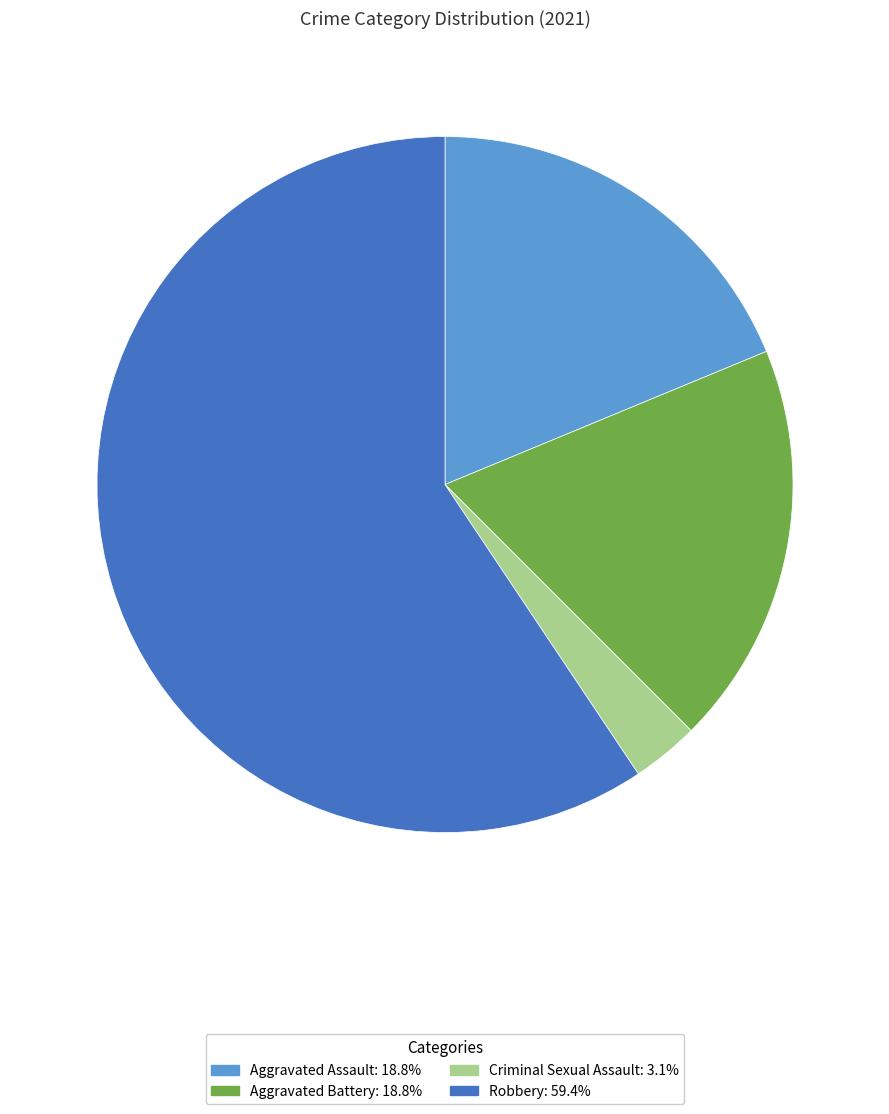

Is the sum of Robbery and Aggravated Assault greater than half?

Yes